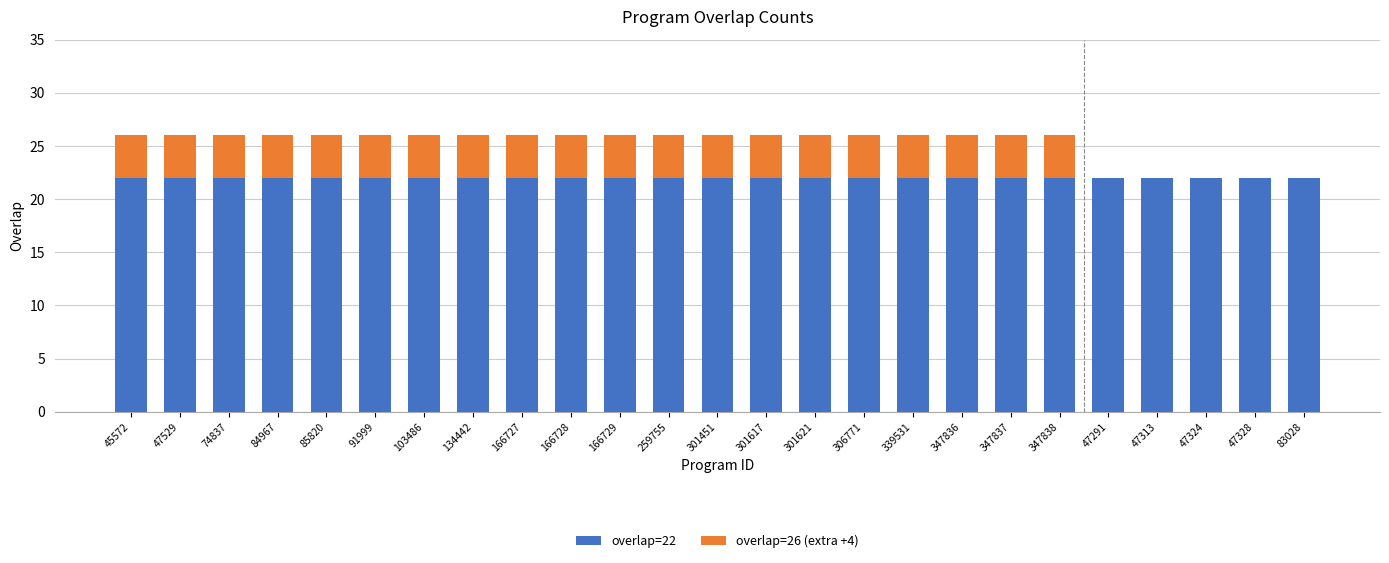

The overlap=22 series shows 12 at 166728. True or false?

False